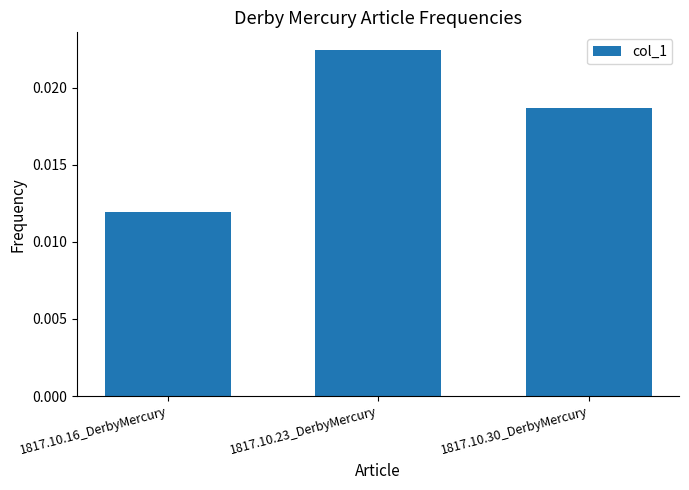

What position from the right is 1817.10.30_DerbyMercury?

1